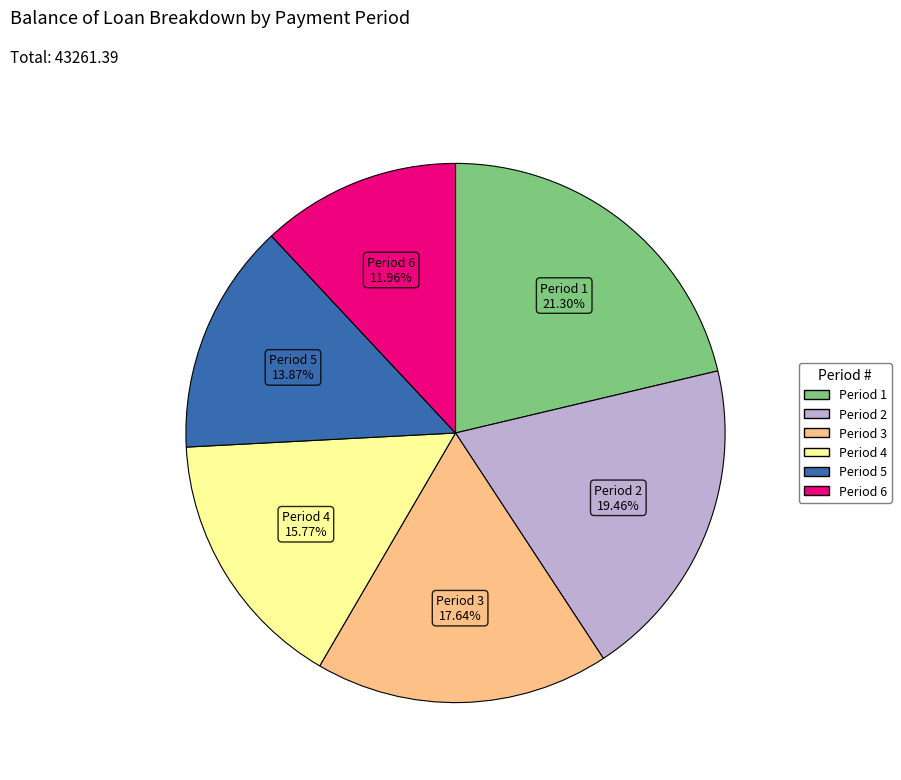

Does any single category account for the majority?

No